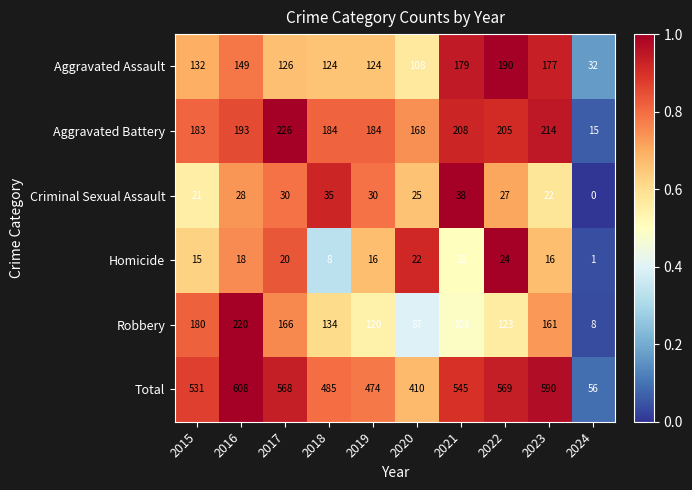

What is the spread (max minus min) of values at 2019?

458